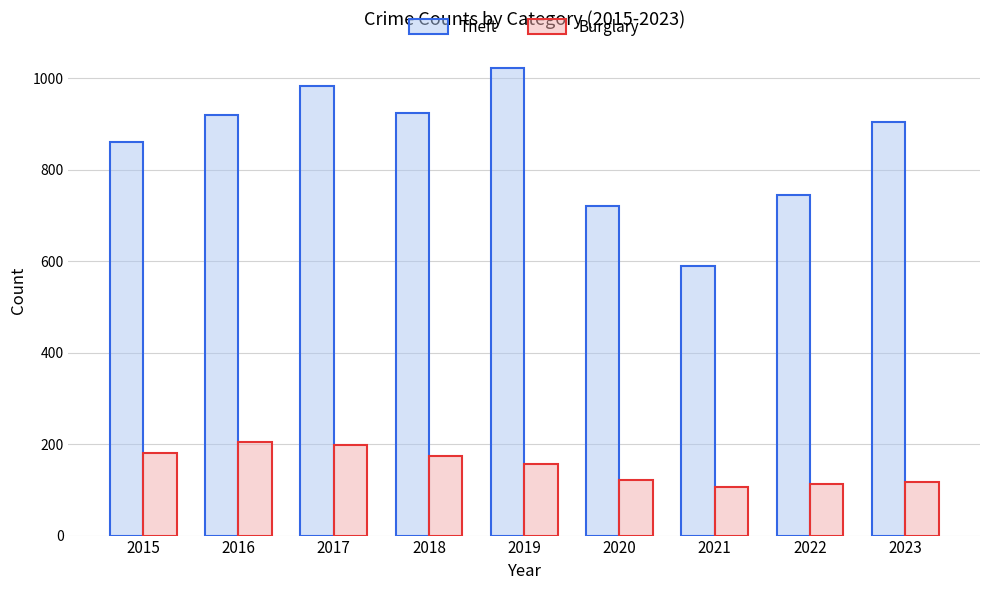

What is the sum of all Theft values?

7670